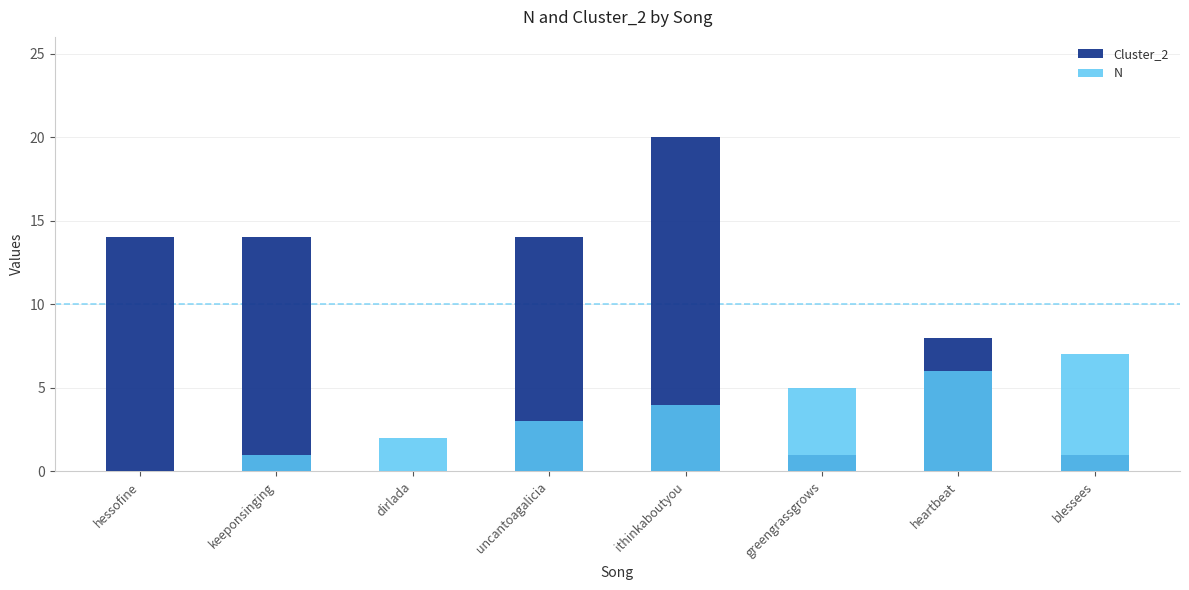

How many N values are between 2 and 6?

5